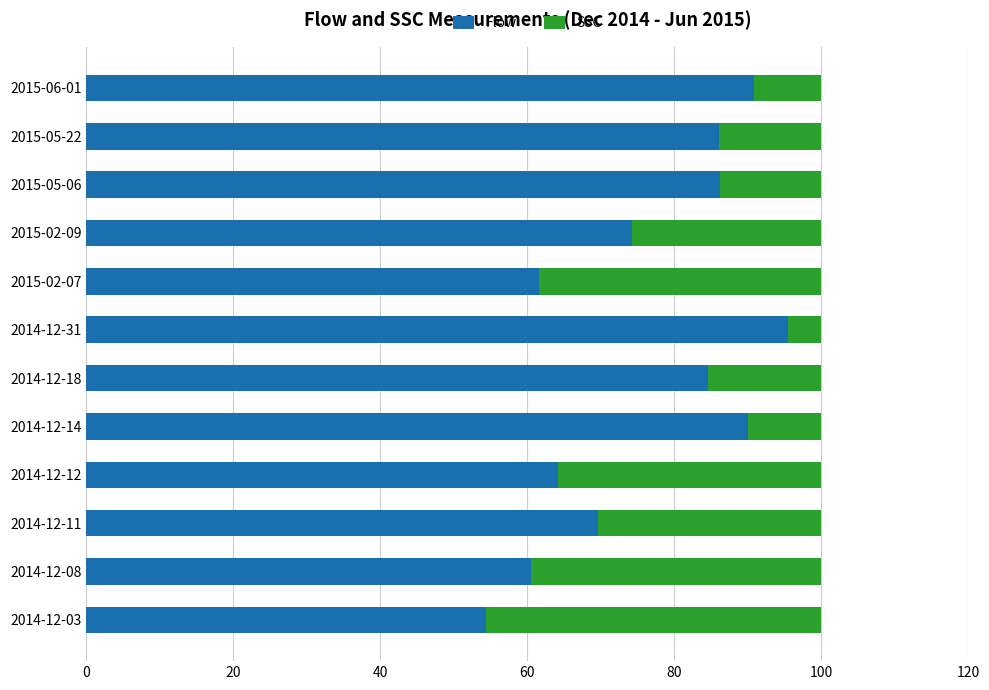

True or false: Flow has a value of 46.8 at 2014-12-14.

False